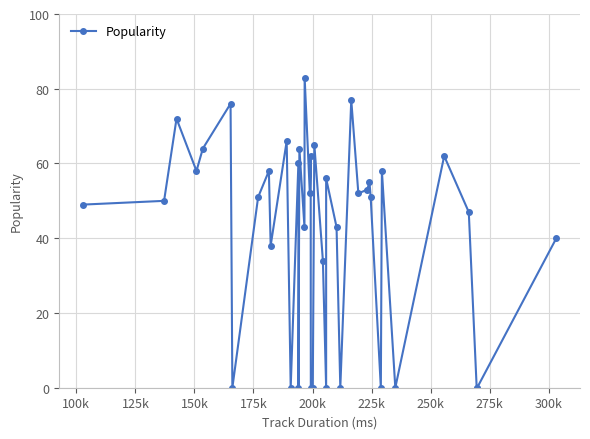

How many distinct data groups are displayed?

1